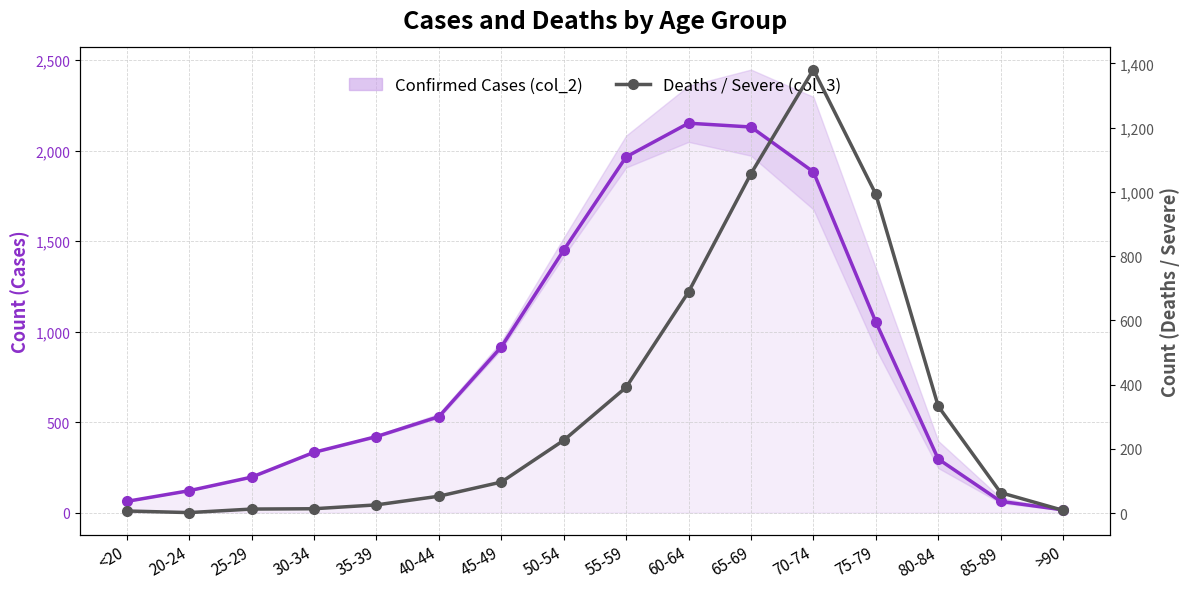

Reading left to right, list all the values displayed in this chart.

Confirmed Cases (col_2): <20=62	20-24=121	25-29=196	30-34=333	35-39=420	40-44=530	45-49=915	50-54=1450	55-59=1965	60-64=2151	65-69=2130	70-74=1882	75-79=1053	80-84=296	85-89=62	>90=15
Deaths / Severe (col_3): <20=7	20-24=2	25-29=13	30-34=14	35-39=26	40-44=53	45-49=97	50-54=227	55-59=392	60-64=689	65-69=1057	70-74=1381	75-79=993	80-84=333	85-89=64	>90=9